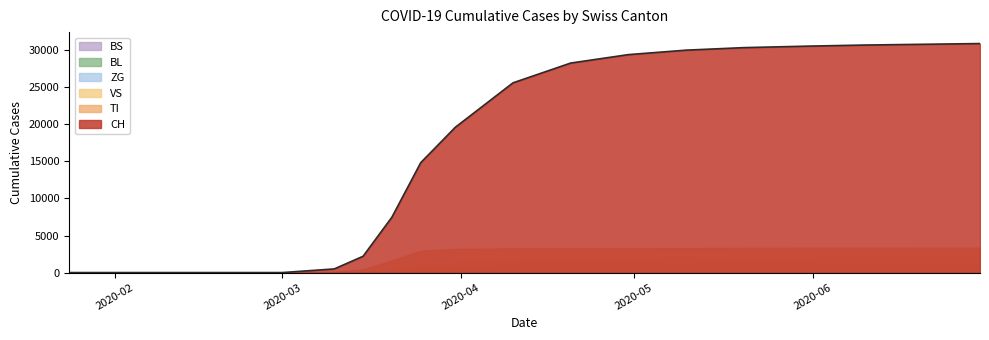

At 2020-03-25, list the series in order from largest to smallest.

CH, TI, VS, BL, ZG, BS